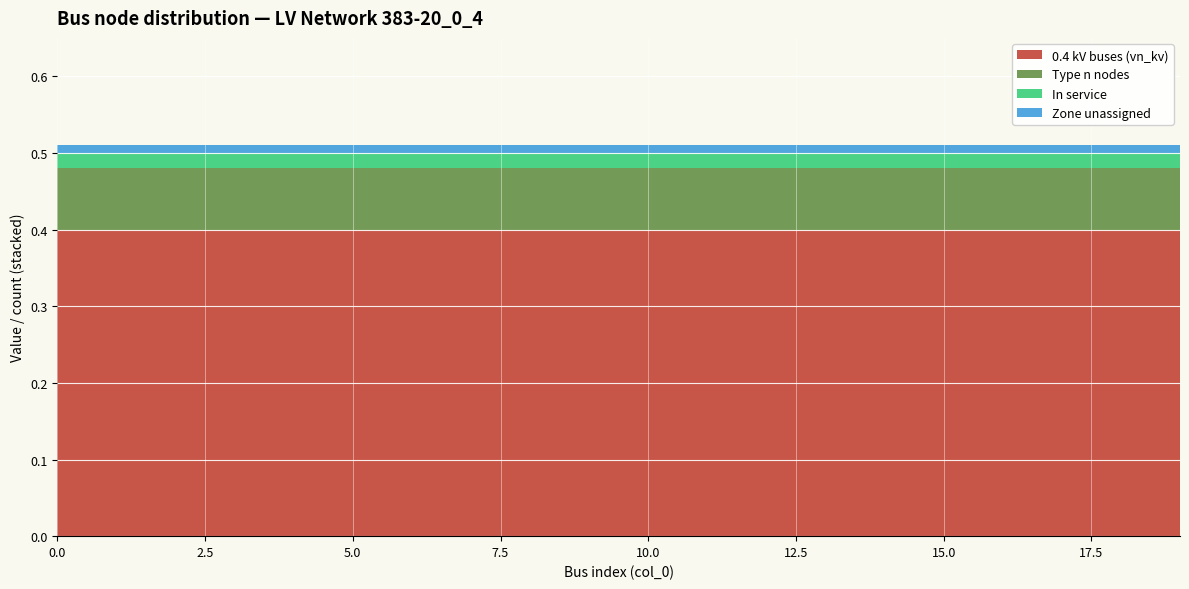

What is the lowest value of the 0.4 kV buses (vn_kv) series?

0.4